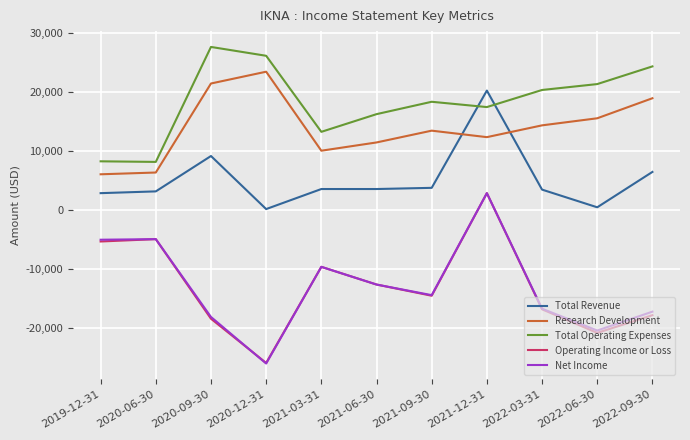

Is the value of Net Income at 2020-09-30 greater than the value of Research Development at 2022-06-30?

No